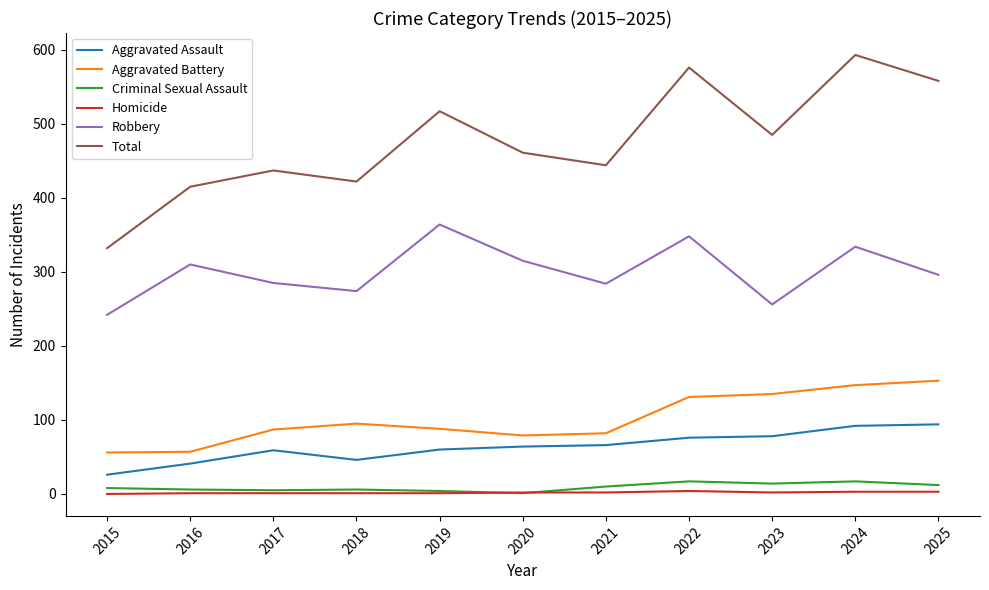

True or false: Robbery has a value of 562 at 2024.

False